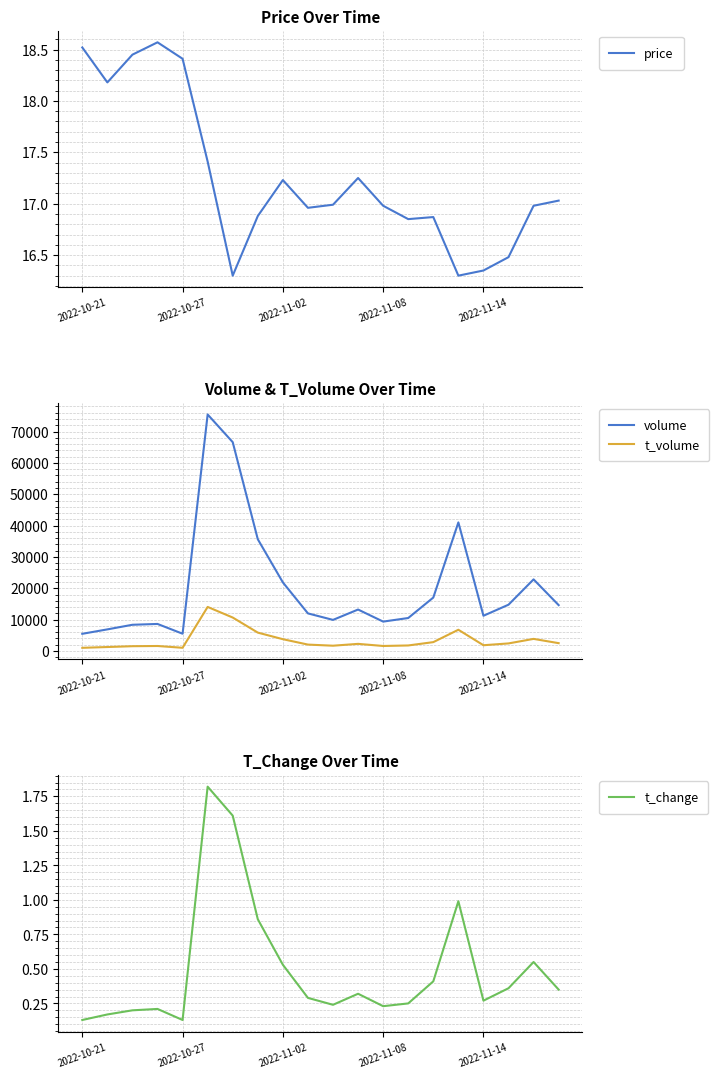

What is the minimum value for price?

16.3